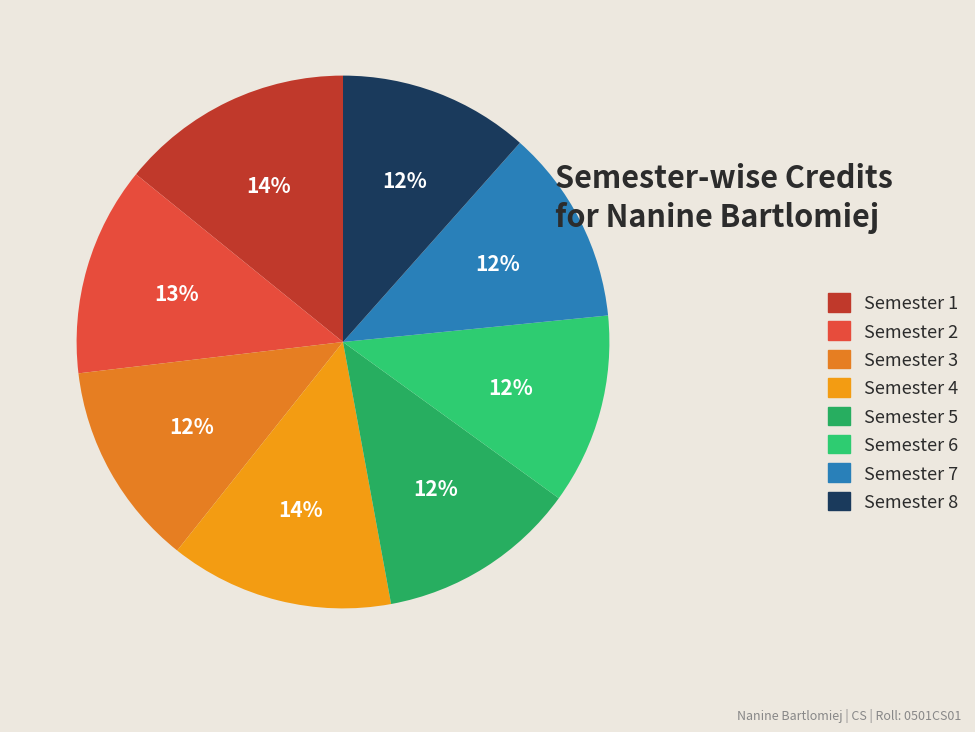

How many segments does this pie chart have?

8